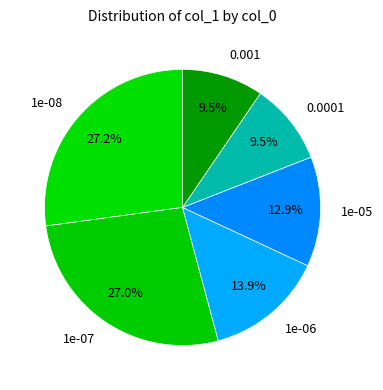

Combined, do 0.001 and 1e-07 account for over 50%?

No